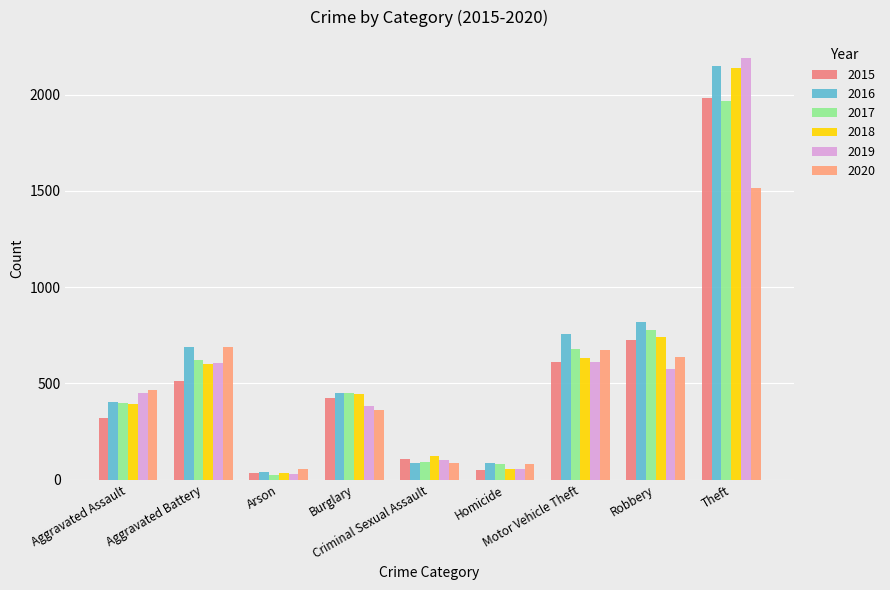

What is the difference between the highest and lowest values at Robbery?

242